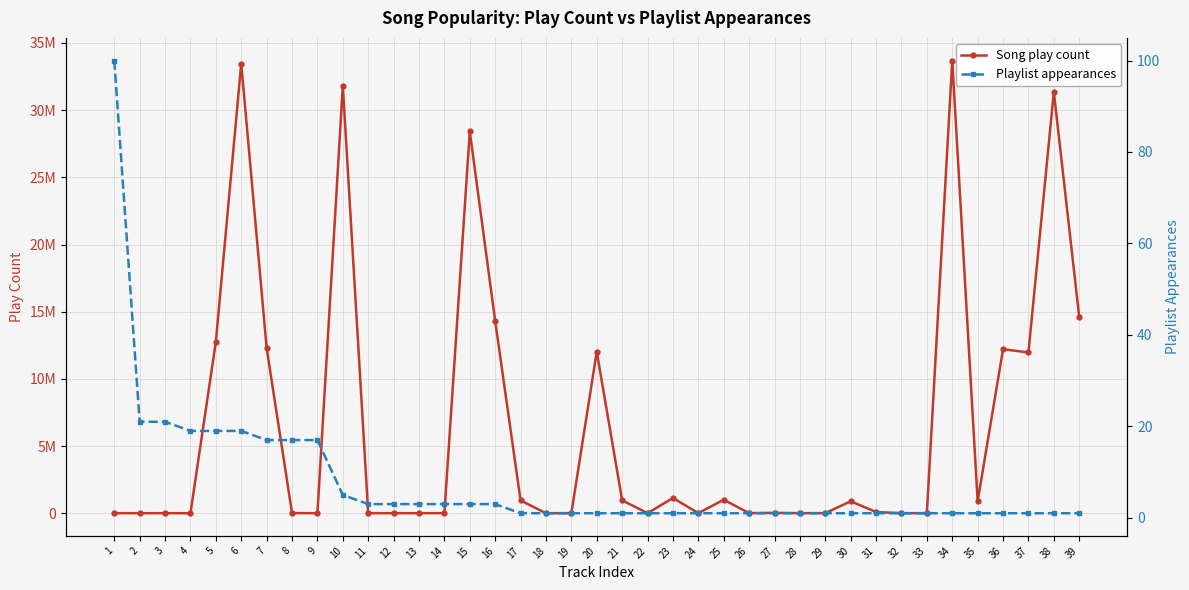

Rank the series by their maximum value, from lowest to highest.

Playlist appearances, Song play count